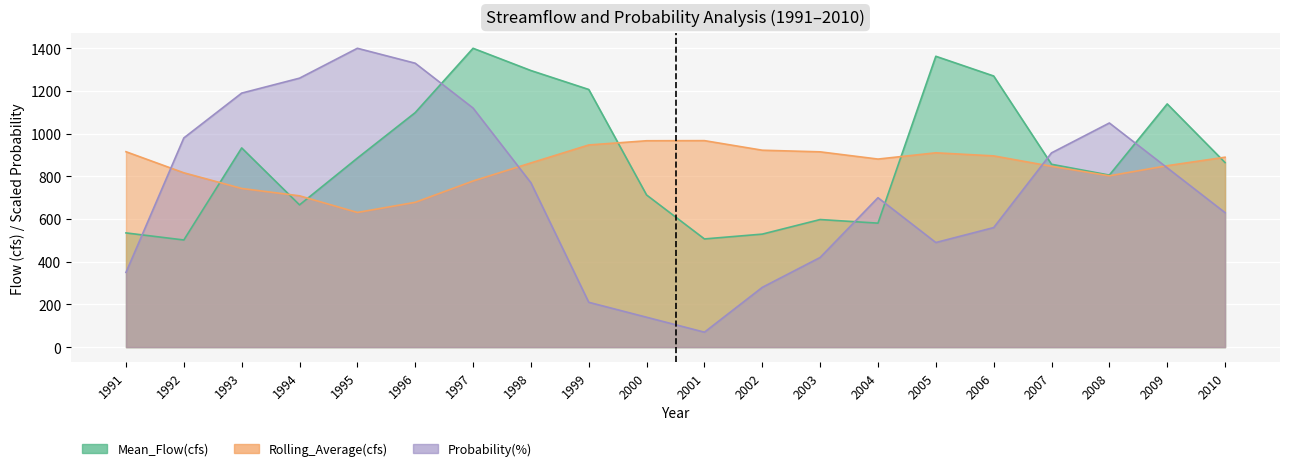

What is the difference between the second highest and second lowest values in the Probability(%) series?

1189.4